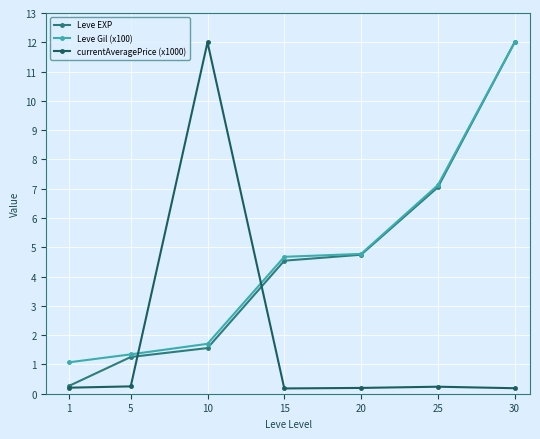

Count the number of categories in the chart.

7